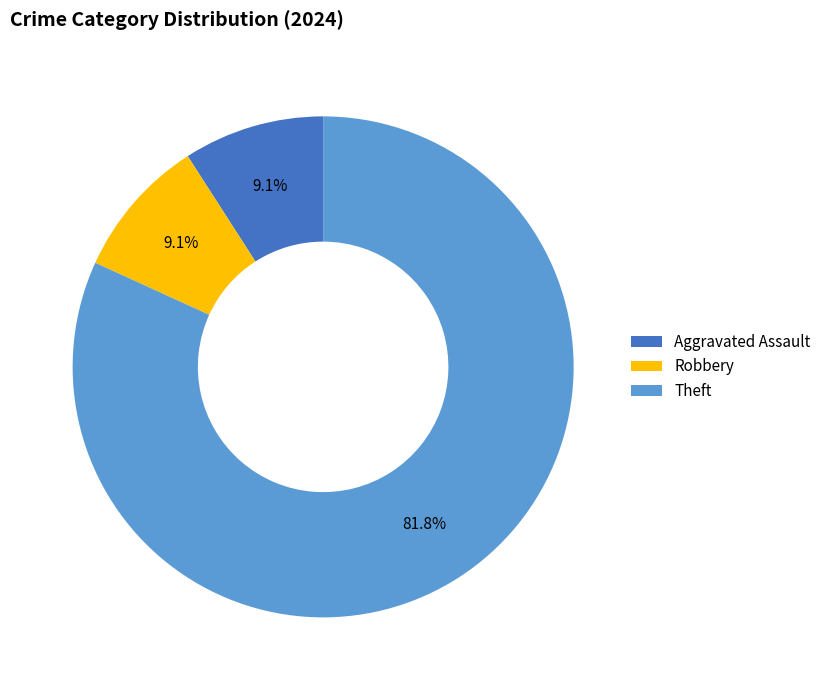

To the nearest percent, what is the average slice percentage?

33%